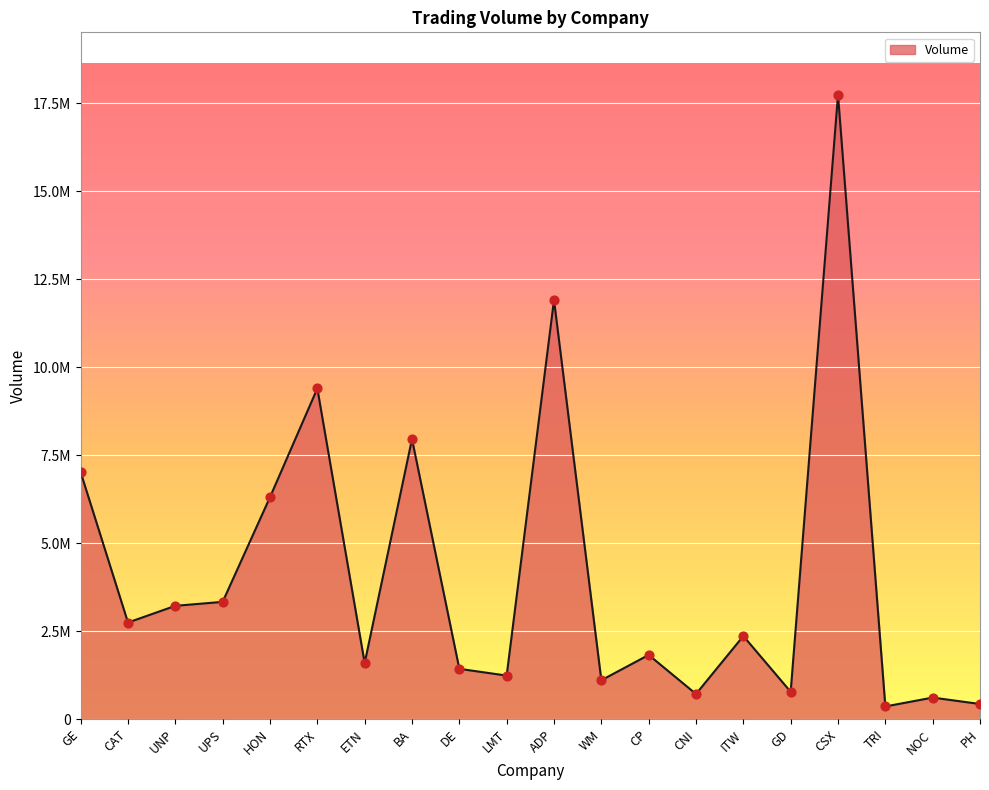

What is the ratio of the value at GD to the value at GE?

0.1